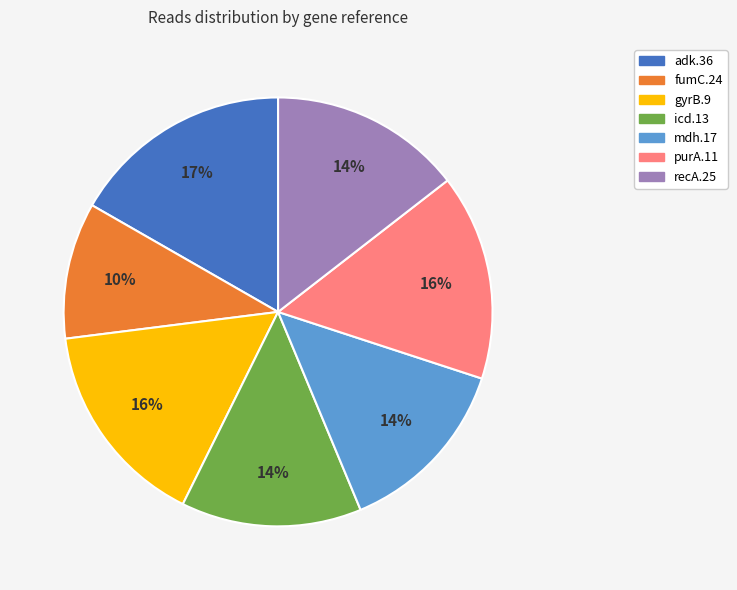

To the nearest percent, what portion does recA.25 represent?

14%